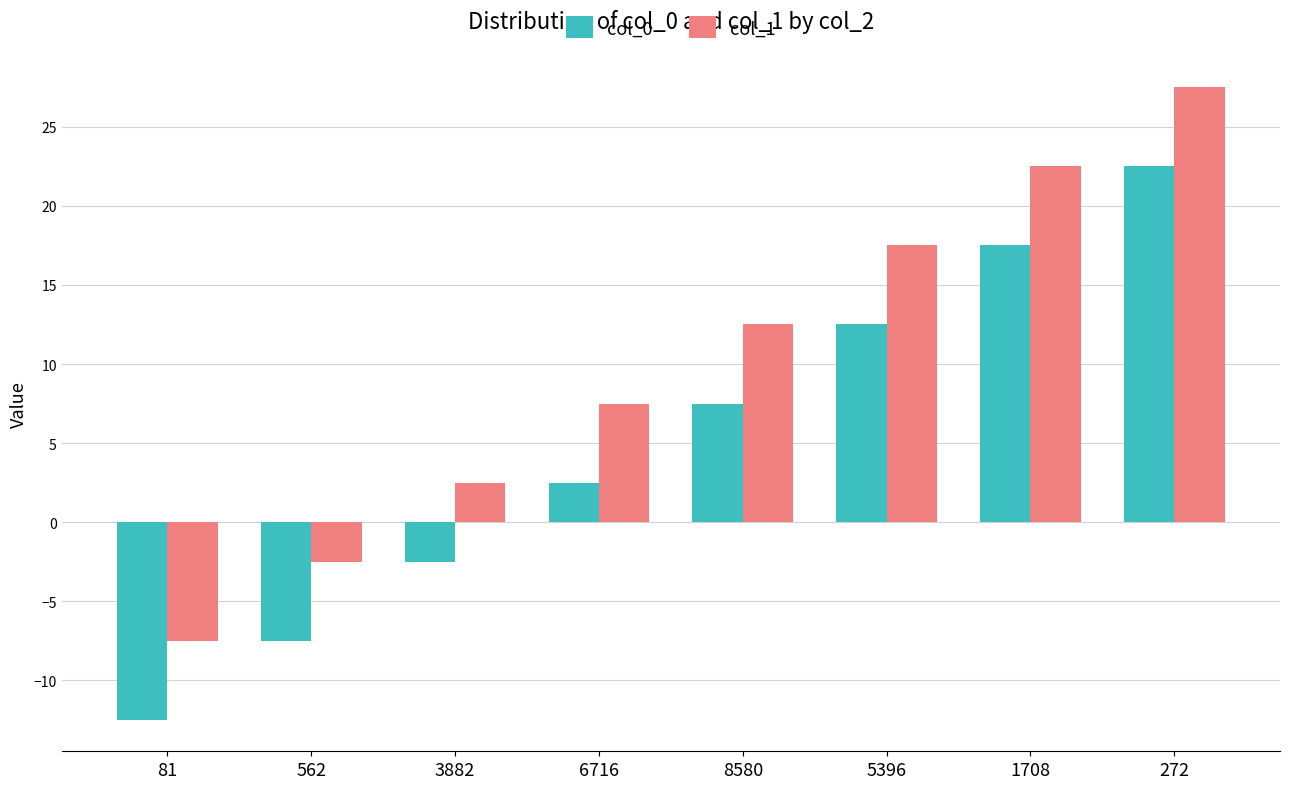

How many values in the col_0 series exceed 7?

4